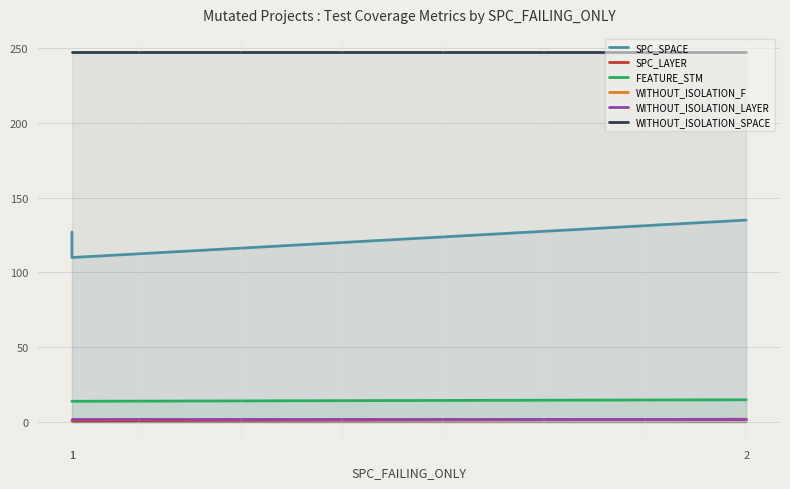

Between 1 and 1, which is larger?

1